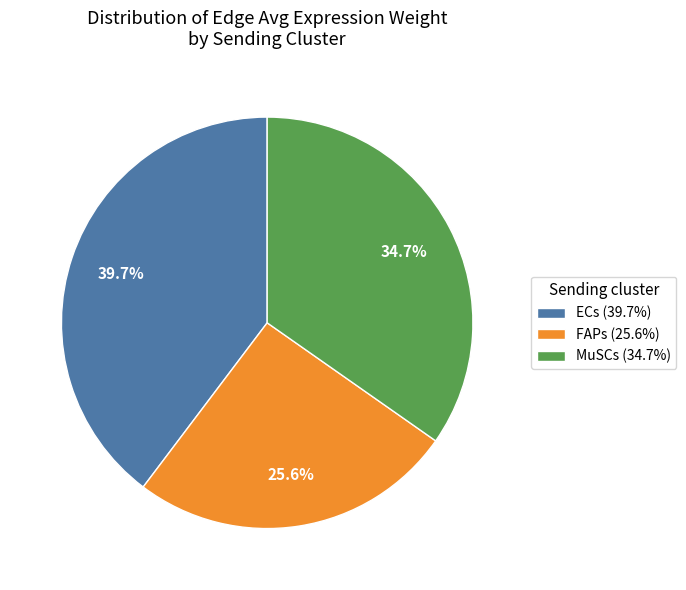

Which has a higher value, FAPs (25.6%) or MuSCs (34.7%)?

MuSCs (34.7%)